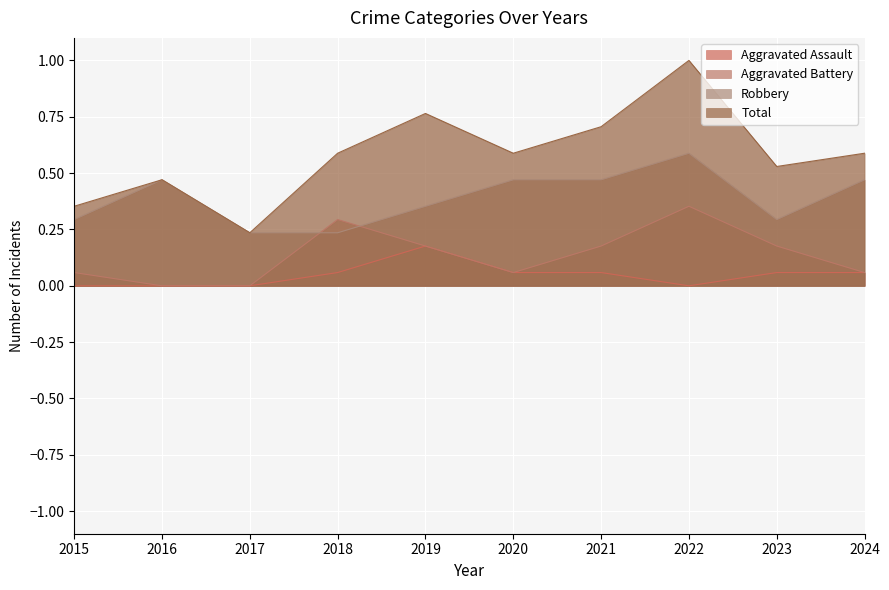

The Total series shows 0.4 at 2018. True or false?

False